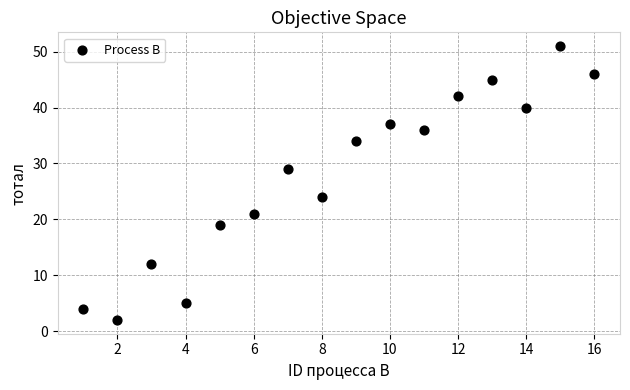

What Y value in the scatter plot is closest to 26?

24